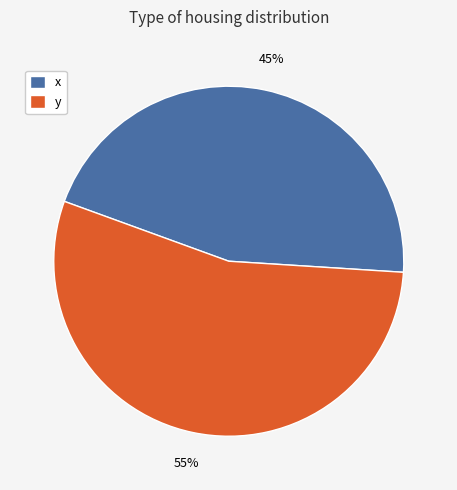

Combined, do x and y account for over 50%?

Yes